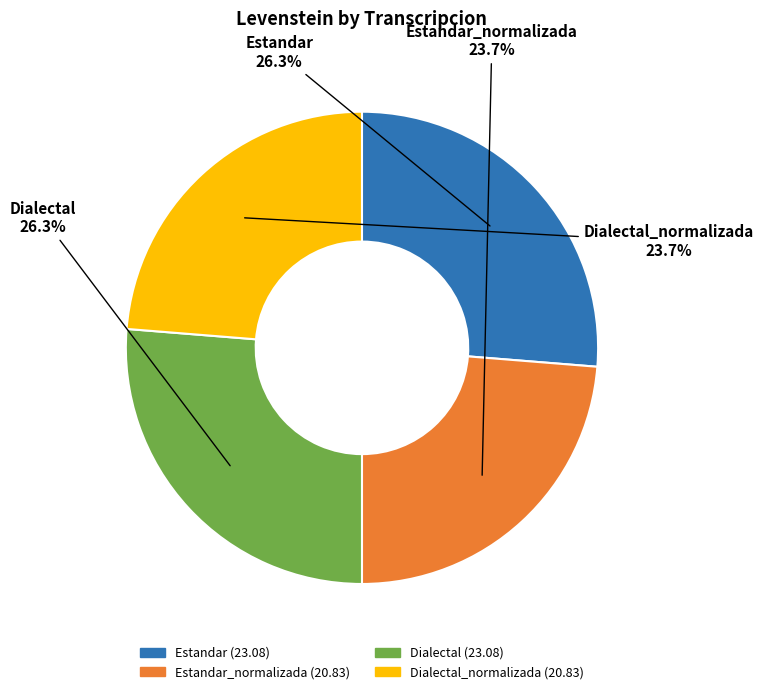

True or false: Dialectal_normalizada accounts for 11% of the total.

False